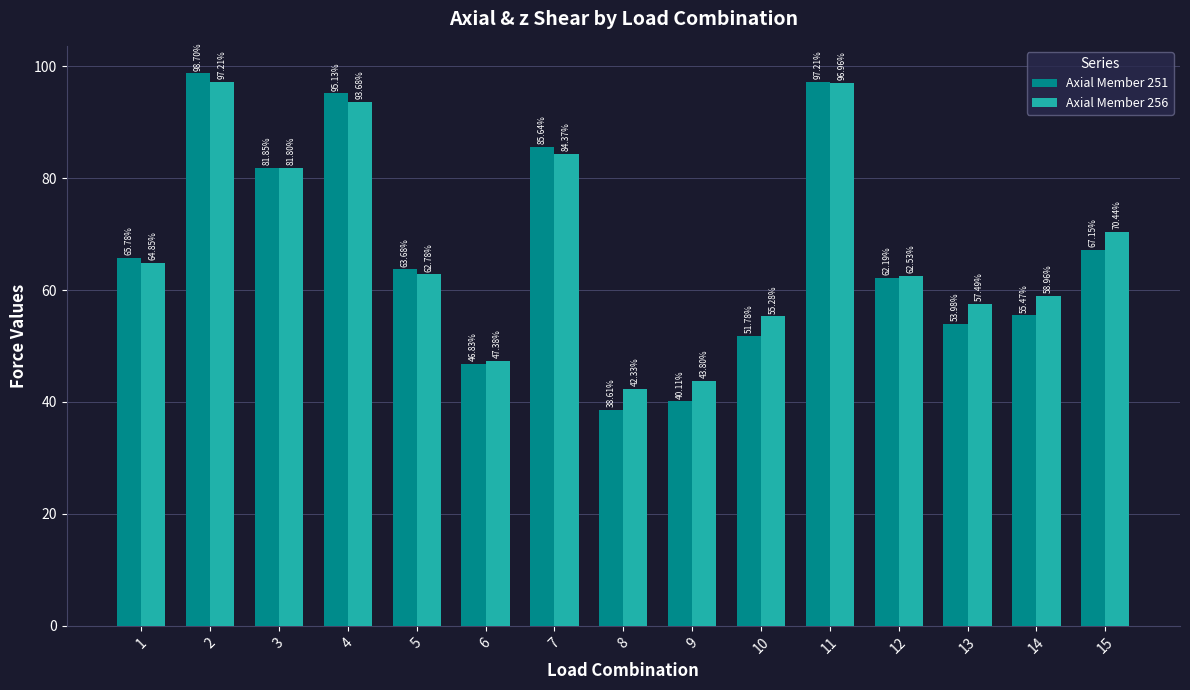

True or false: Axial Member 251 has a value of 46.8 at 6.

True